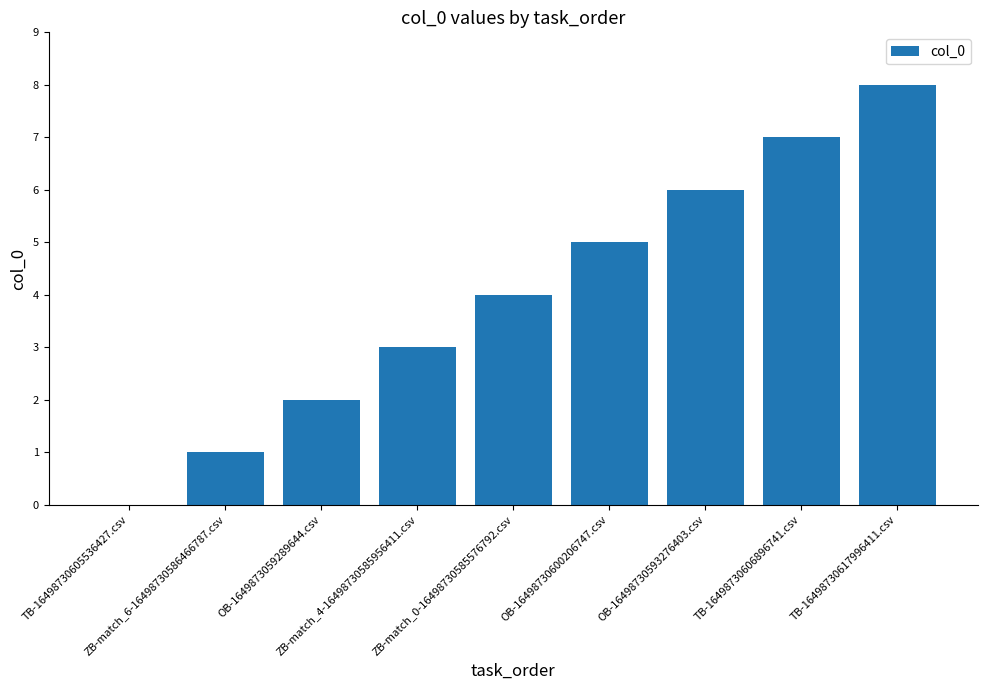

Reading left to right, transcribe all the data shown in this chart.

TB-16498730605536427.csv=0	ZB-match_6-16498730586466787.csv=1	OB-1649873059289644.csv=2	ZB-match_4-16498730585956411.csv=3	ZB-match_0-16498730585576792.csv=4	OB-16498730600206747.csv=5	OB-16498730593276403.csv=6	TB-16498730606896741.csv=7	TB-16498730617996411.csv=8